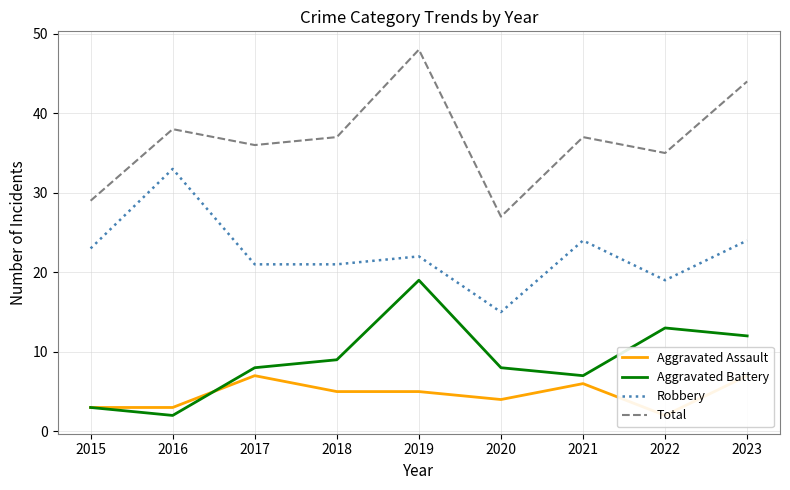

True or false: Aggravated Assault and Robbery cross at least once.

False